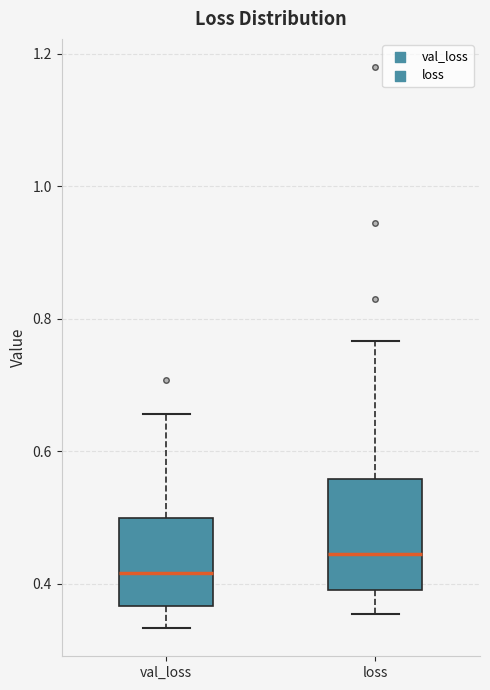

Where does the upper whisker of the box for val_loss end on the y-axis? The values are not printed on the chart, so give them approximately, as read against the axis.

0.66